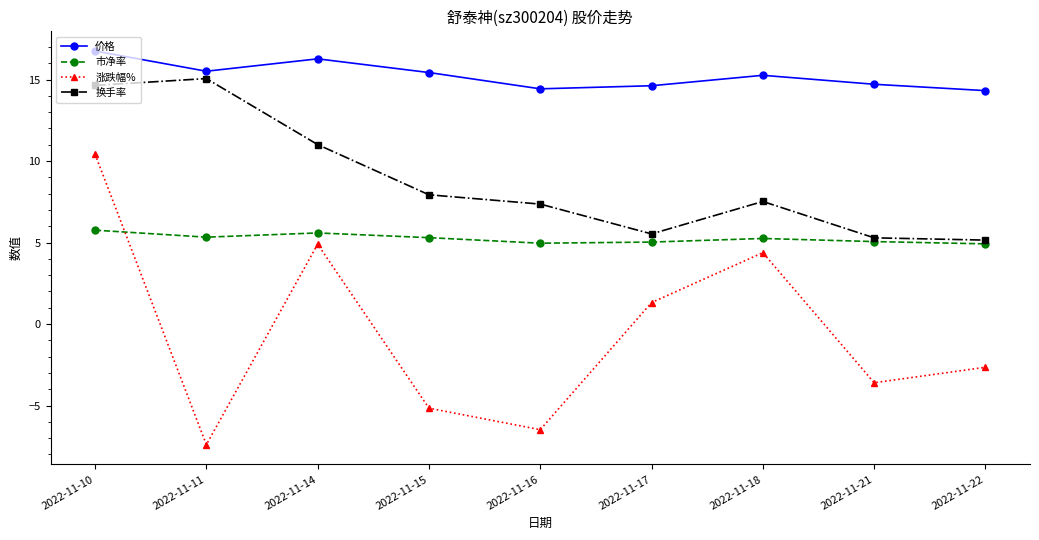

Between which two adjacent categories do 涨跌幅% and 市净率 first intersect?

2022-11-10 and 2022-11-11